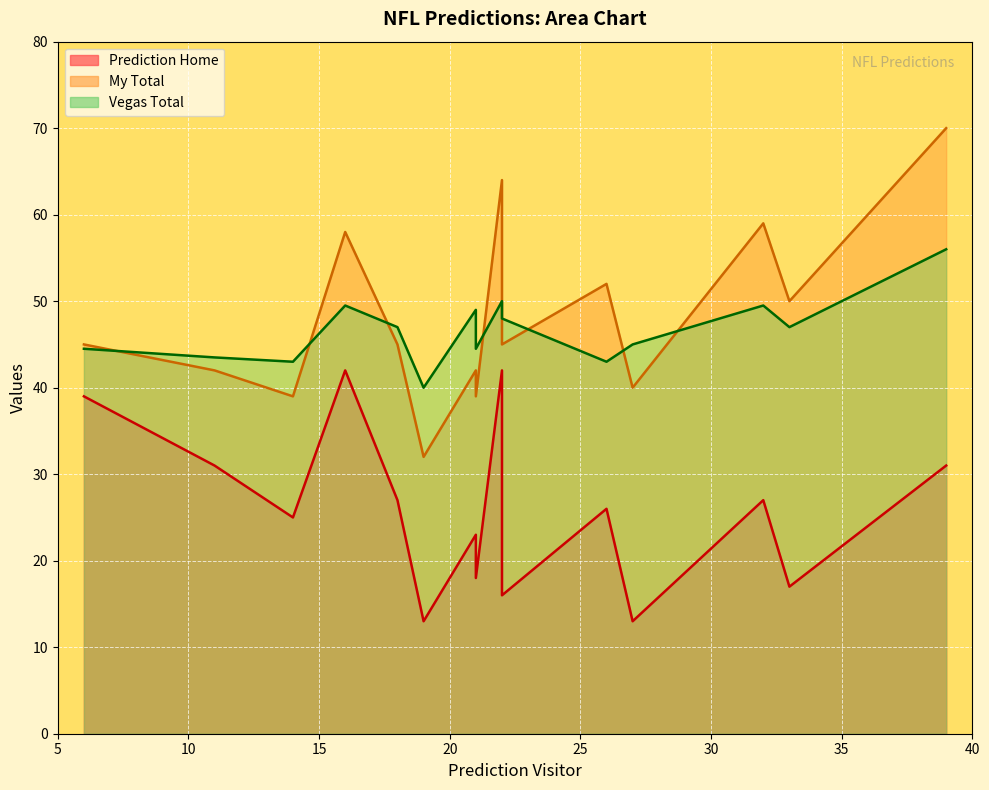

Which category has the lowest value in the Vegas Total series?

19